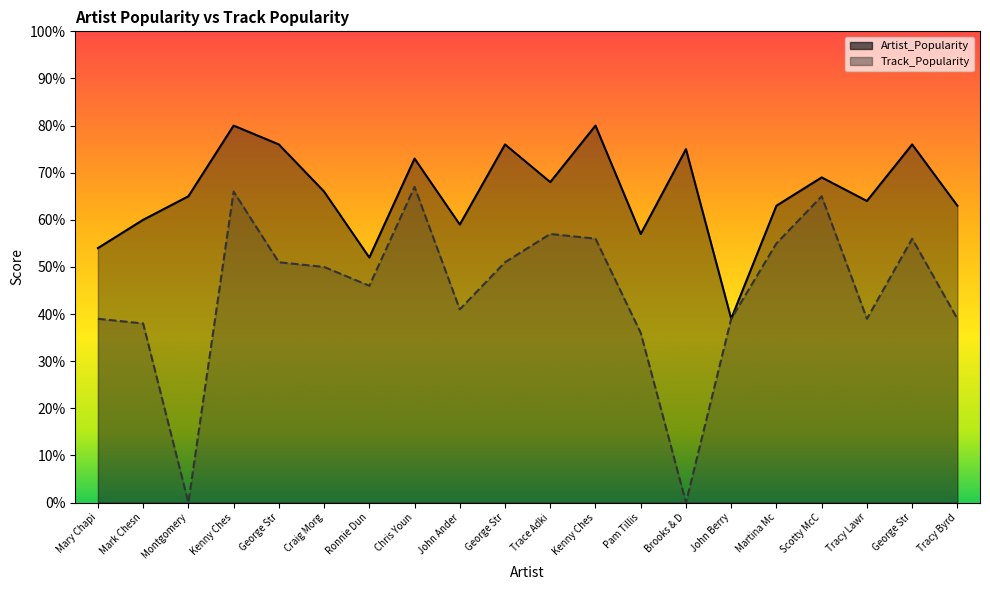

In Artist_Popularity, how many points are higher than both neighbors (excluding endpoints)?

7